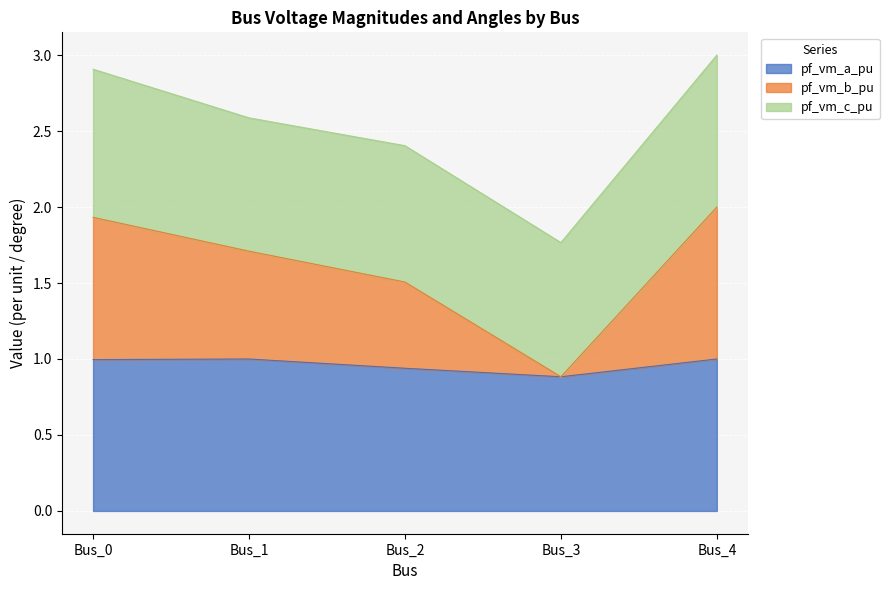

What is the maximum value for pf_vm_a_pu?

1.0